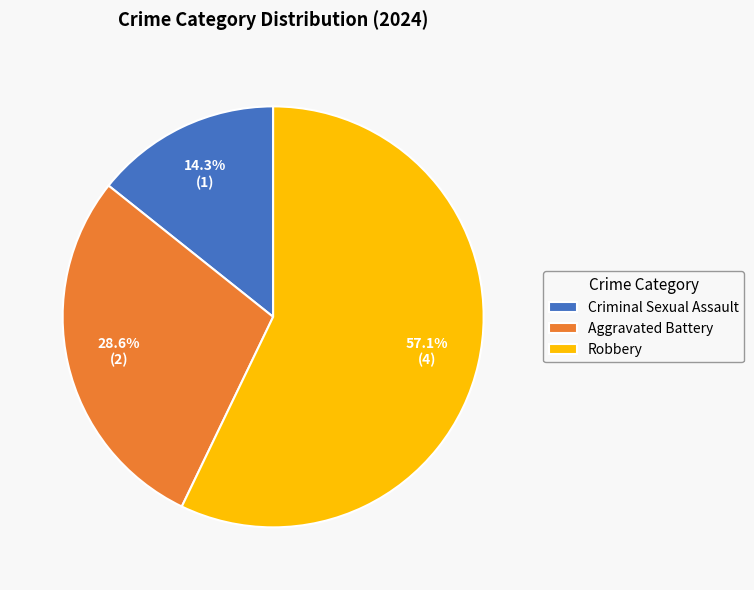

To the nearest percent, what portion does Aggravated Battery represent?

29%